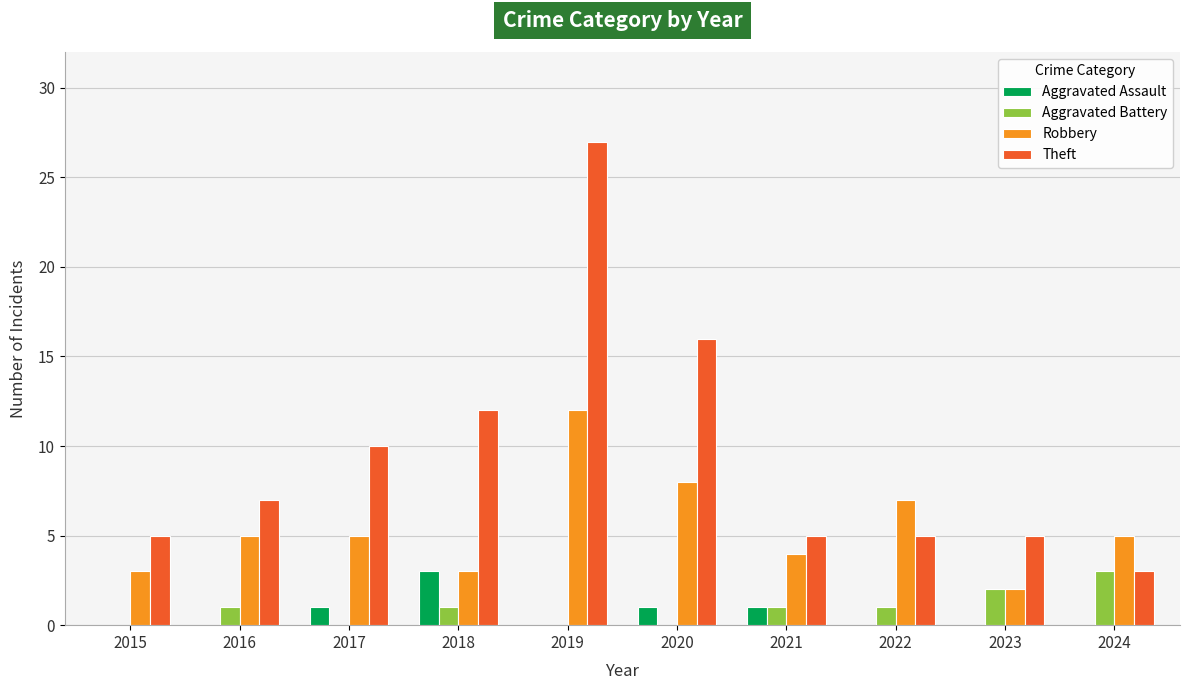

Is it true that Aggravated Battery equals -2 at 2017?

False